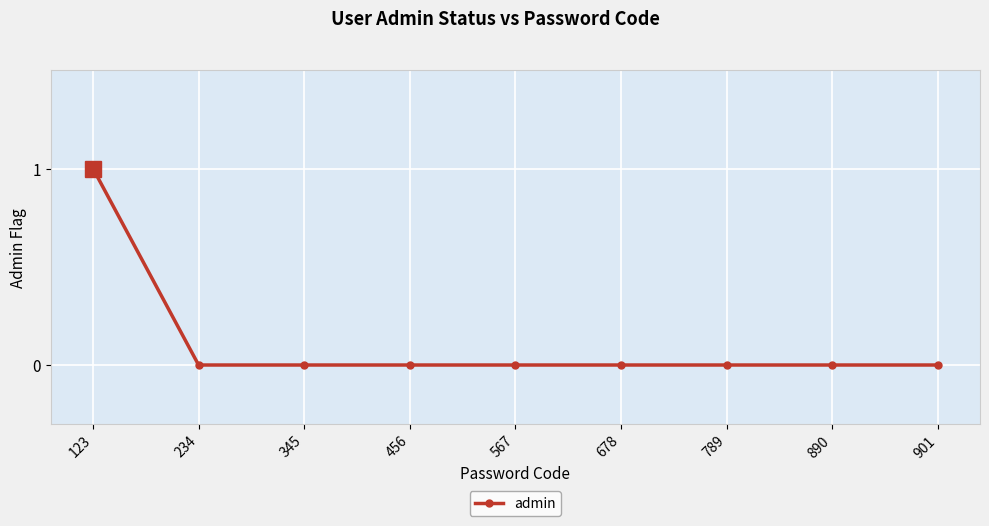

Which label corresponds to the largest value in the chart?

123